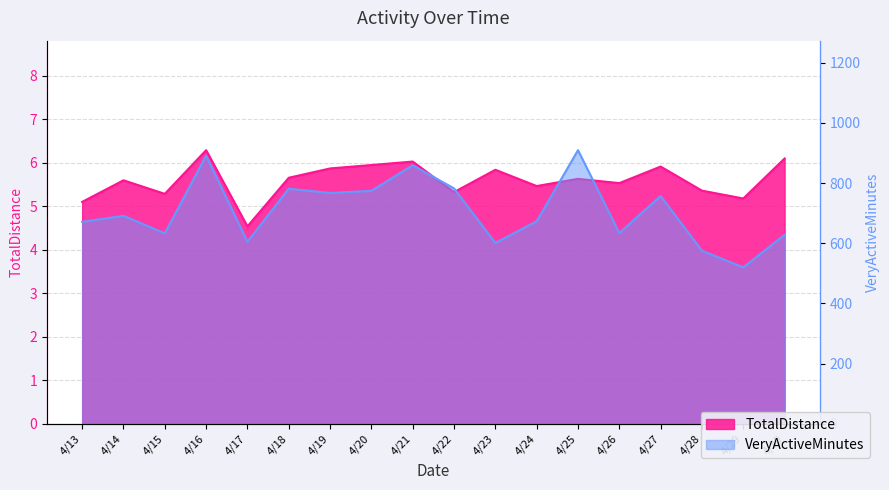

Read the TotalDistance value at 4/30.

6.1